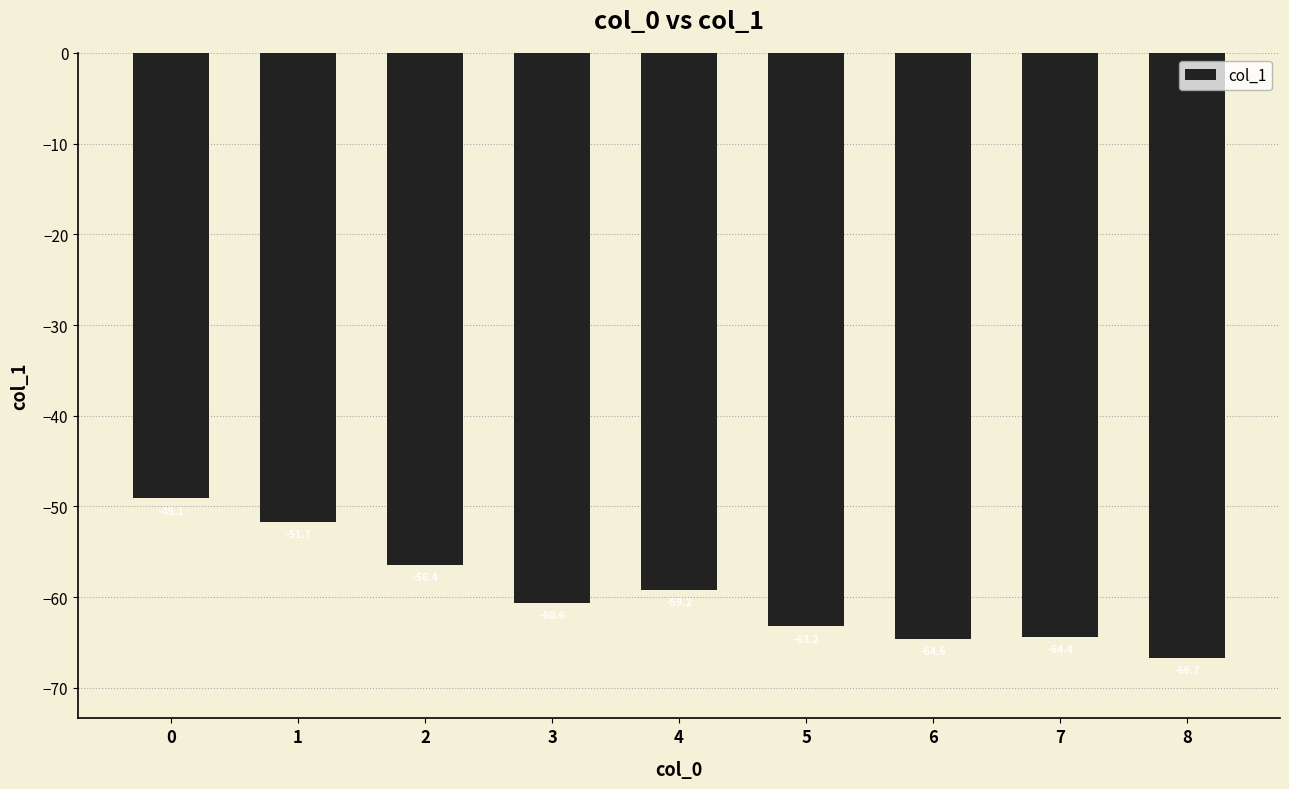

List the labels in order of value, smallest first.

8, 6, 7, 5, 3, 4, 2, 1, 0